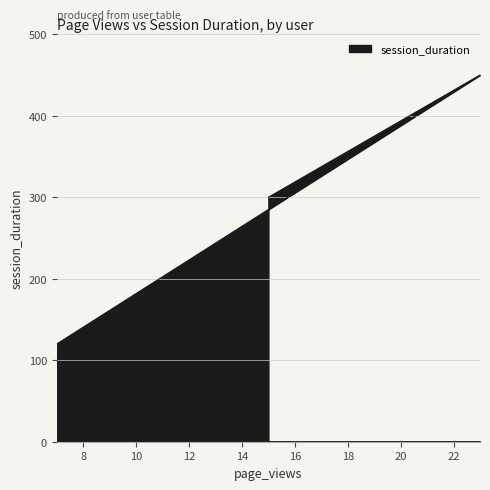

Is it true that the value at 23 is 130?

False